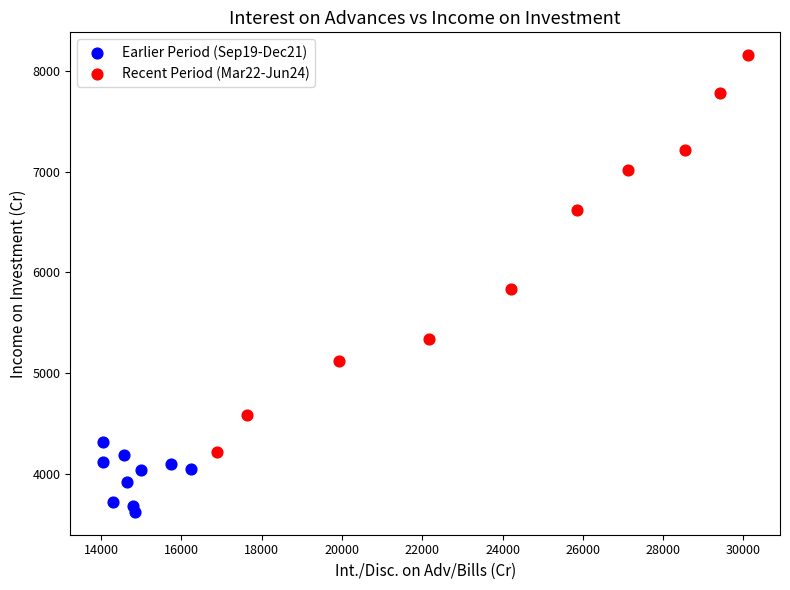

Which series reaches the minimum Y coordinate?

Earlier Period (Sep19-Dec21)